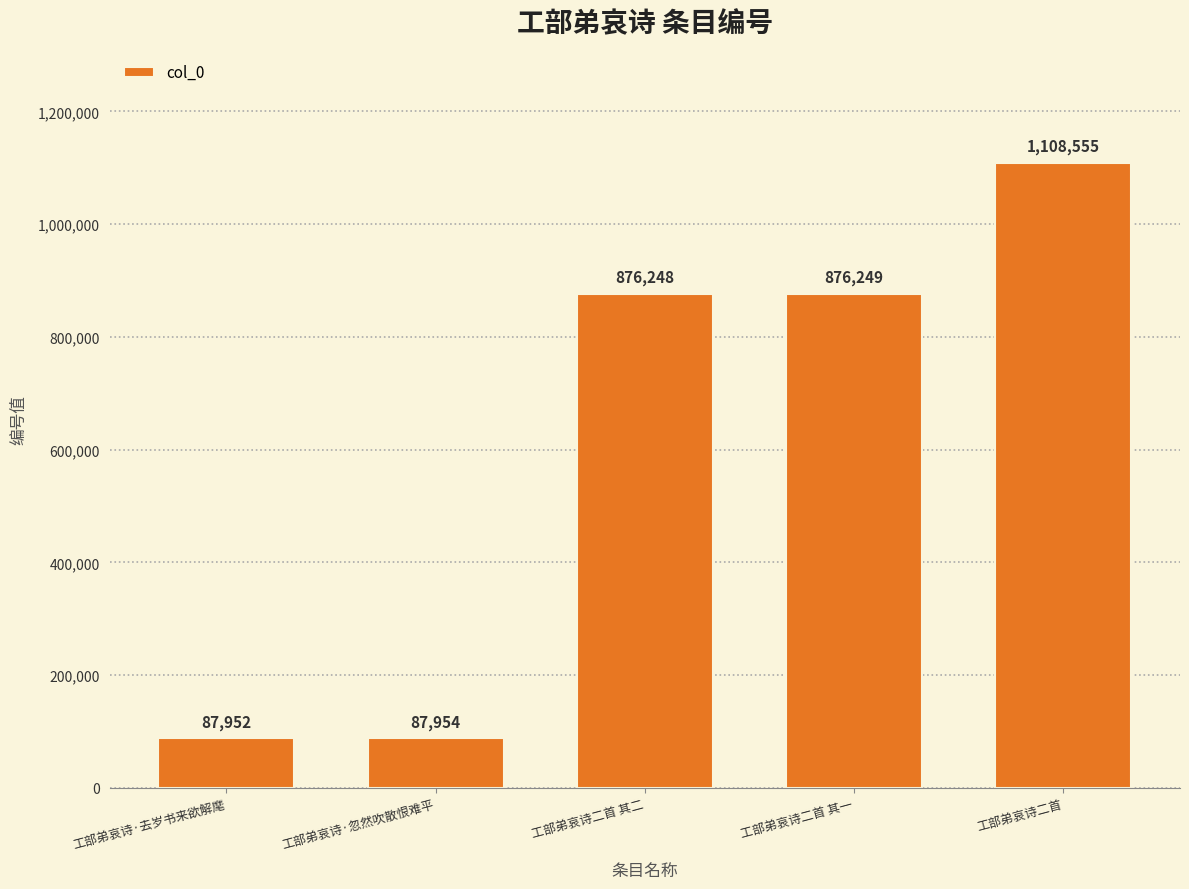

What is the label of the 3rd bar from the left?

工部弟哀诗二首 其二